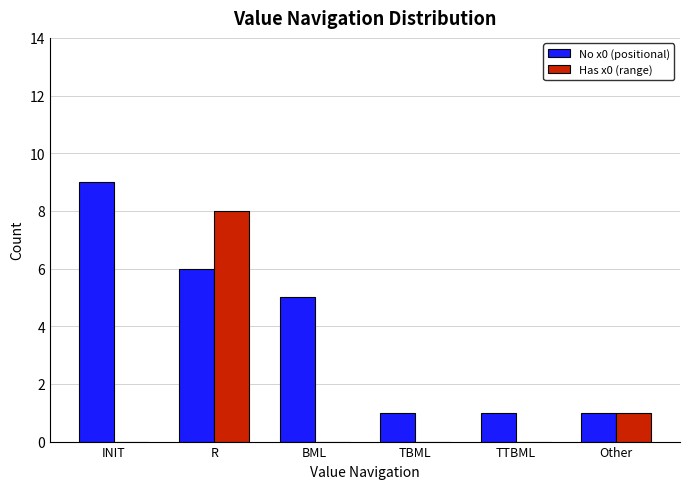

True or false: No x0 (positional) has a value of 2 at TBML.

False